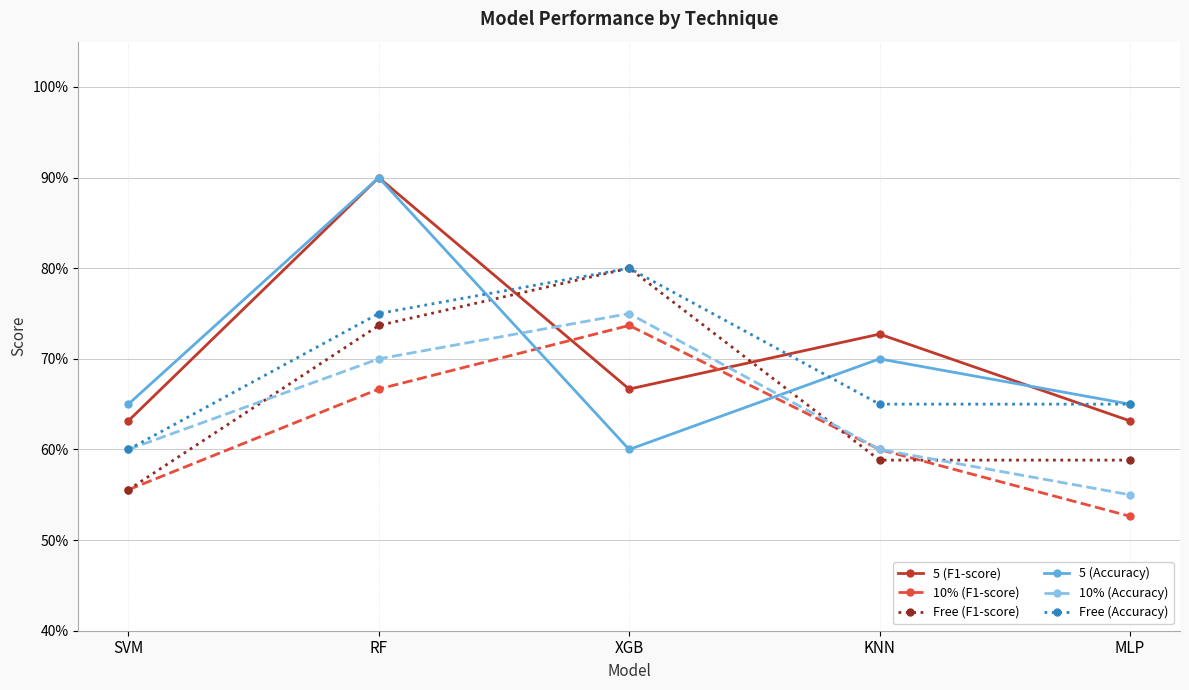

Which series changed the most between RF and KNN?

5 (Accuracy)